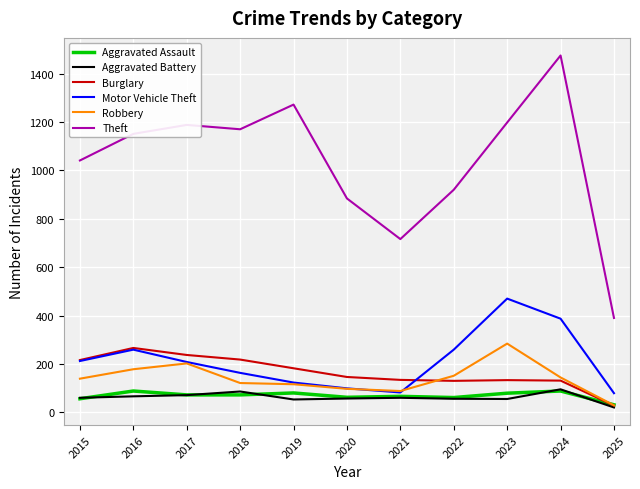

Is it true that Theft equals 1170 at 2018?

True